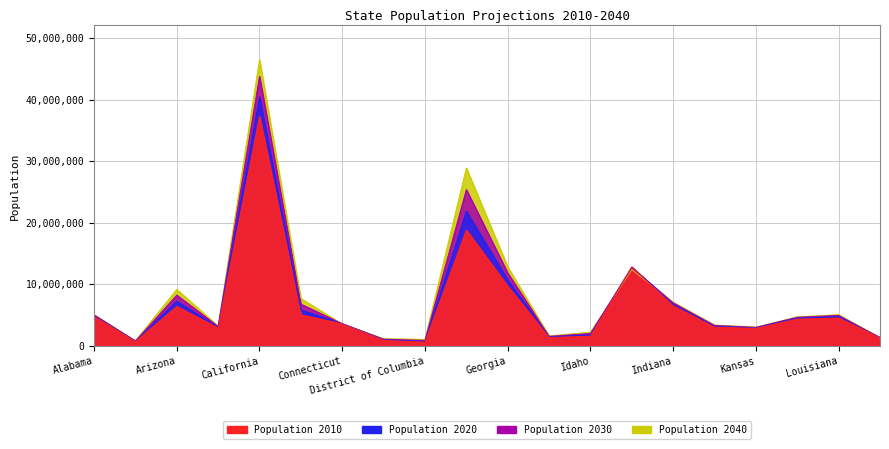

How many data points in 2010 are less than 4339367?

10